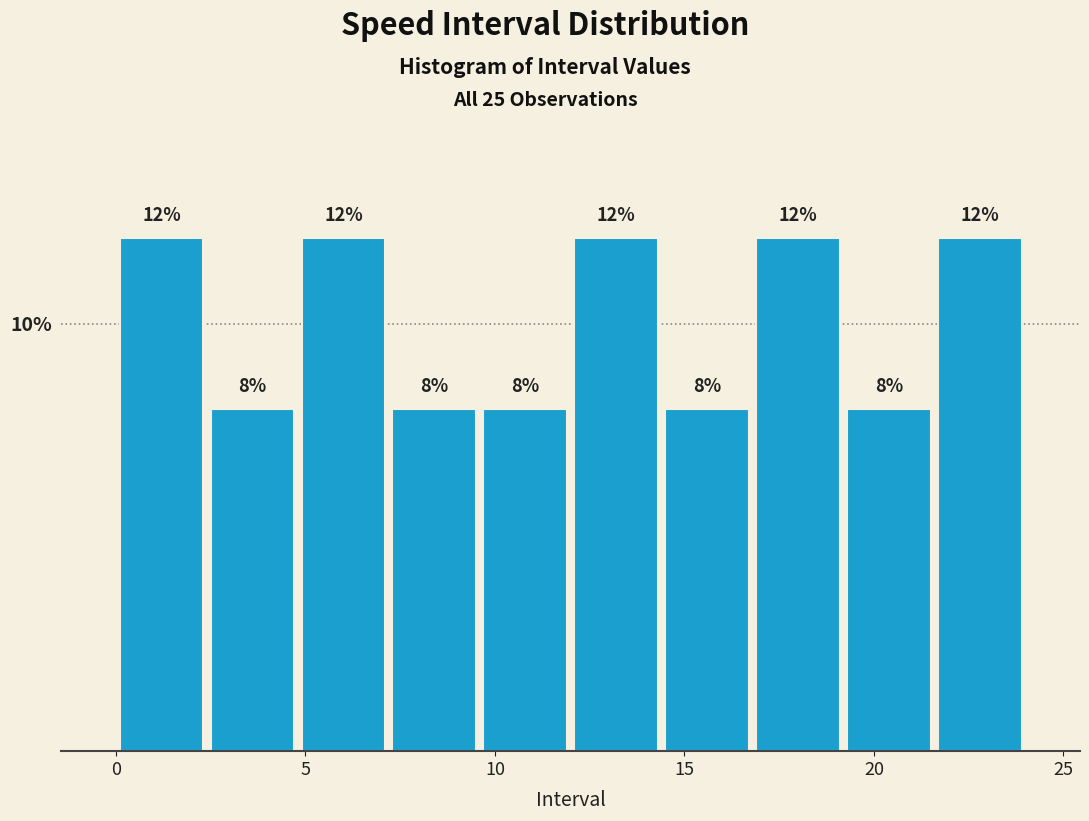

Reading left to right, list every bar in this chart as the range it spans on the x-axis followed by its height. The bar edges are not printed on the chart, so give them approximately, as read against the axis.

0.0 to 2.4: 12
2.4 to 4.8: 8
4.8 to 7.2: 12
7.2 to 9.6: 8
9.6 to 12.0: 8
12.0 to 14.4: 12
14.4 to 16.8: 8
16.8 to 19.2: 12
19.2 to 21.6: 8
21.6 to 24.0: 12